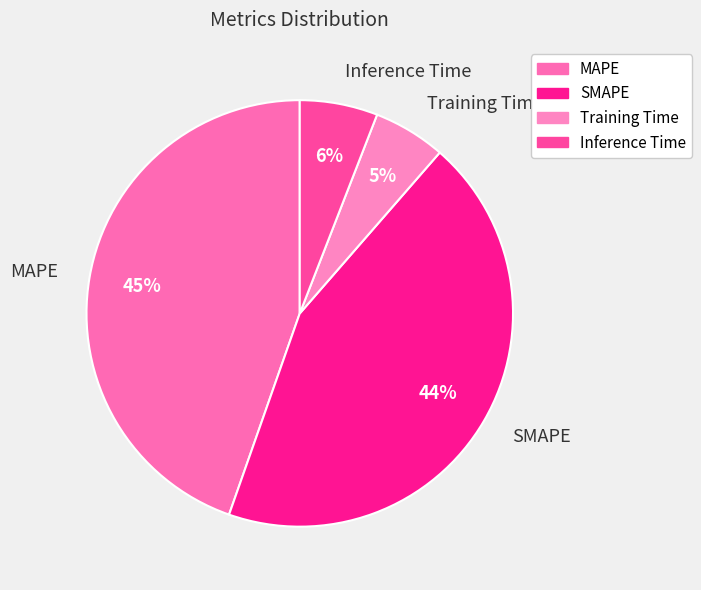

Does Training Time represent more than half of the total?

No